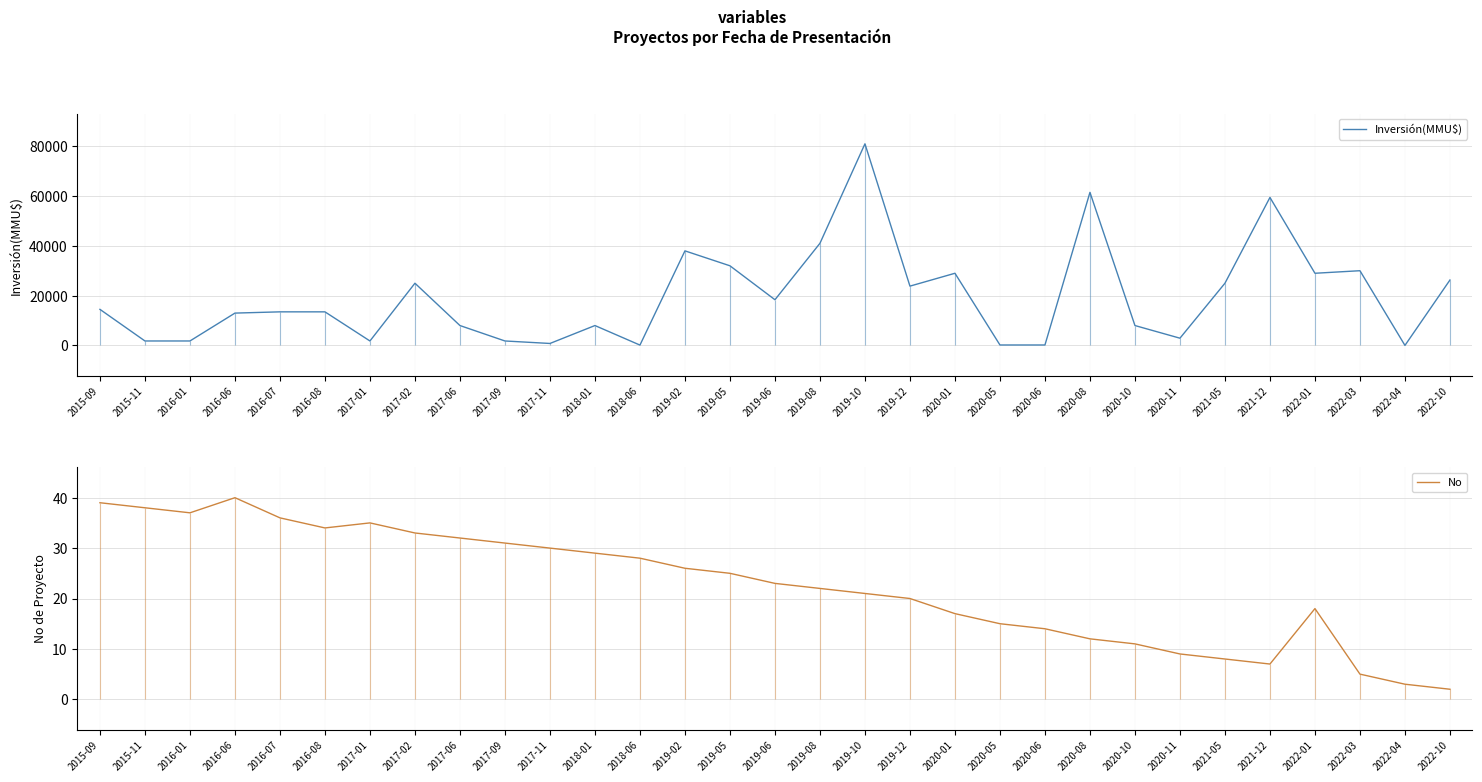

Which series has the largest total across all categories?

Inversión(MMU$)